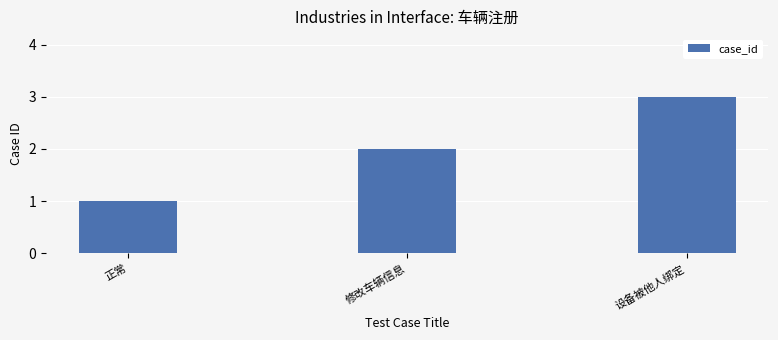

What position from the left is 正常?

1